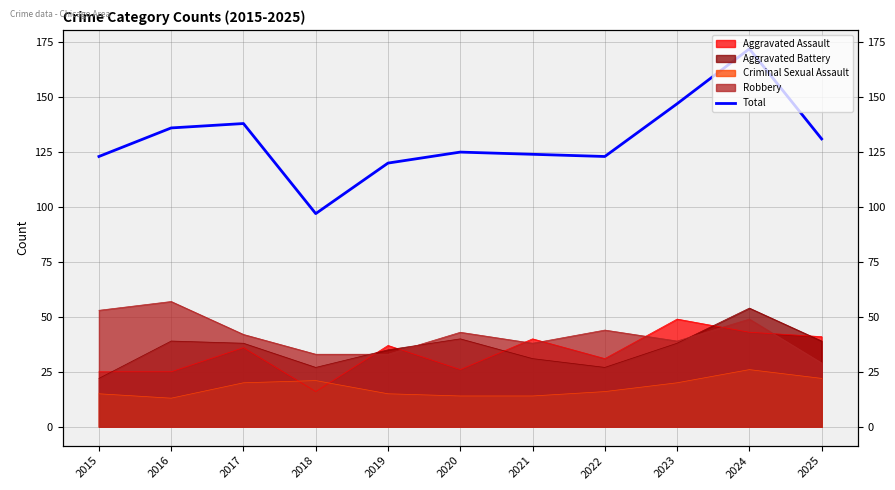

Which label corresponds to the smallest value in the chart?

2018